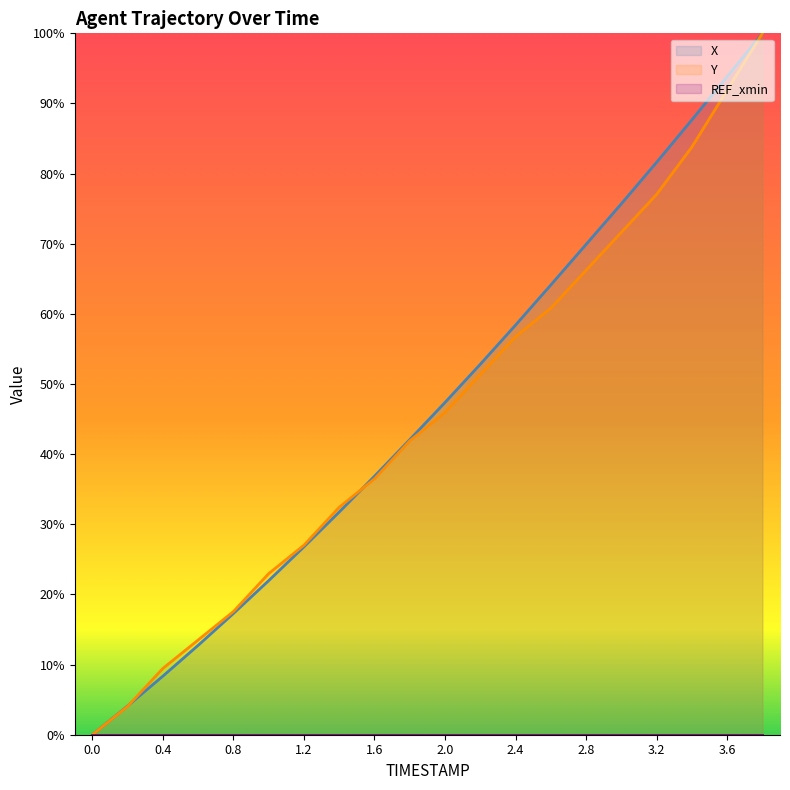

What is the maximum value shown in the chart?

100.0